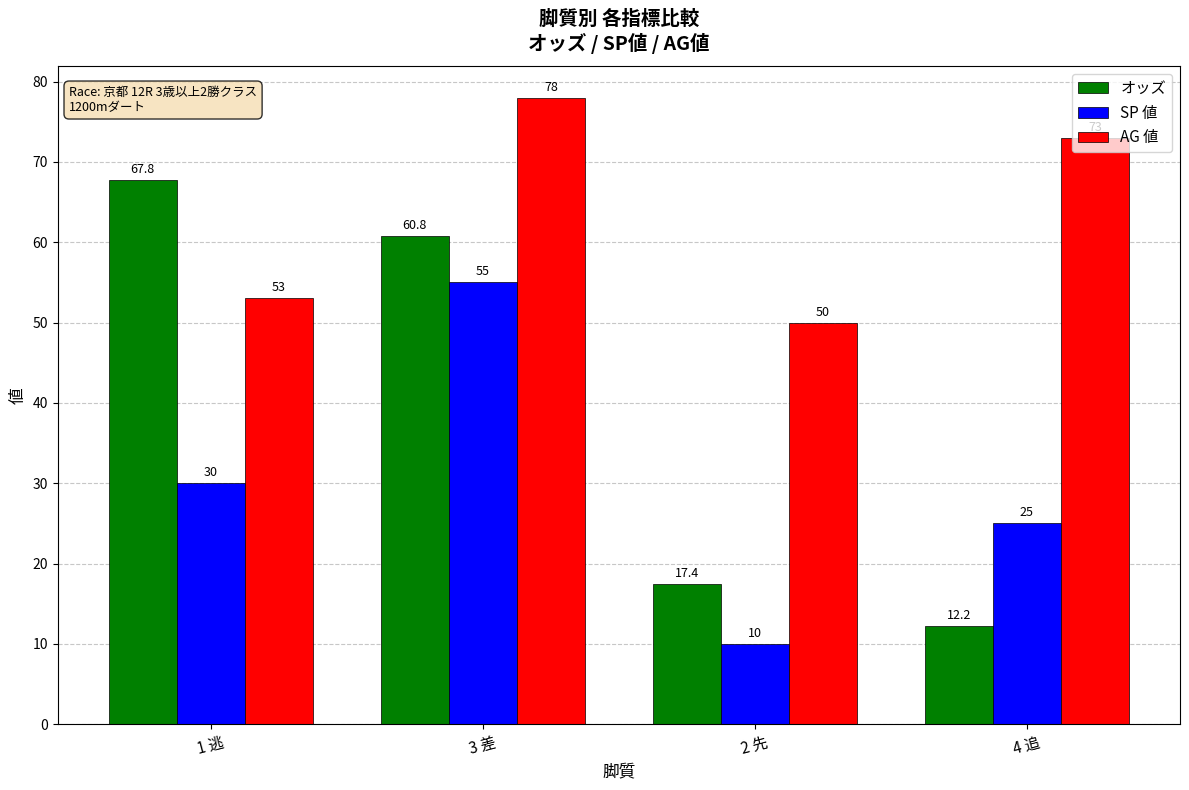

What is the difference between the SP 値 values at 2 先 and 1 逃?

20.0